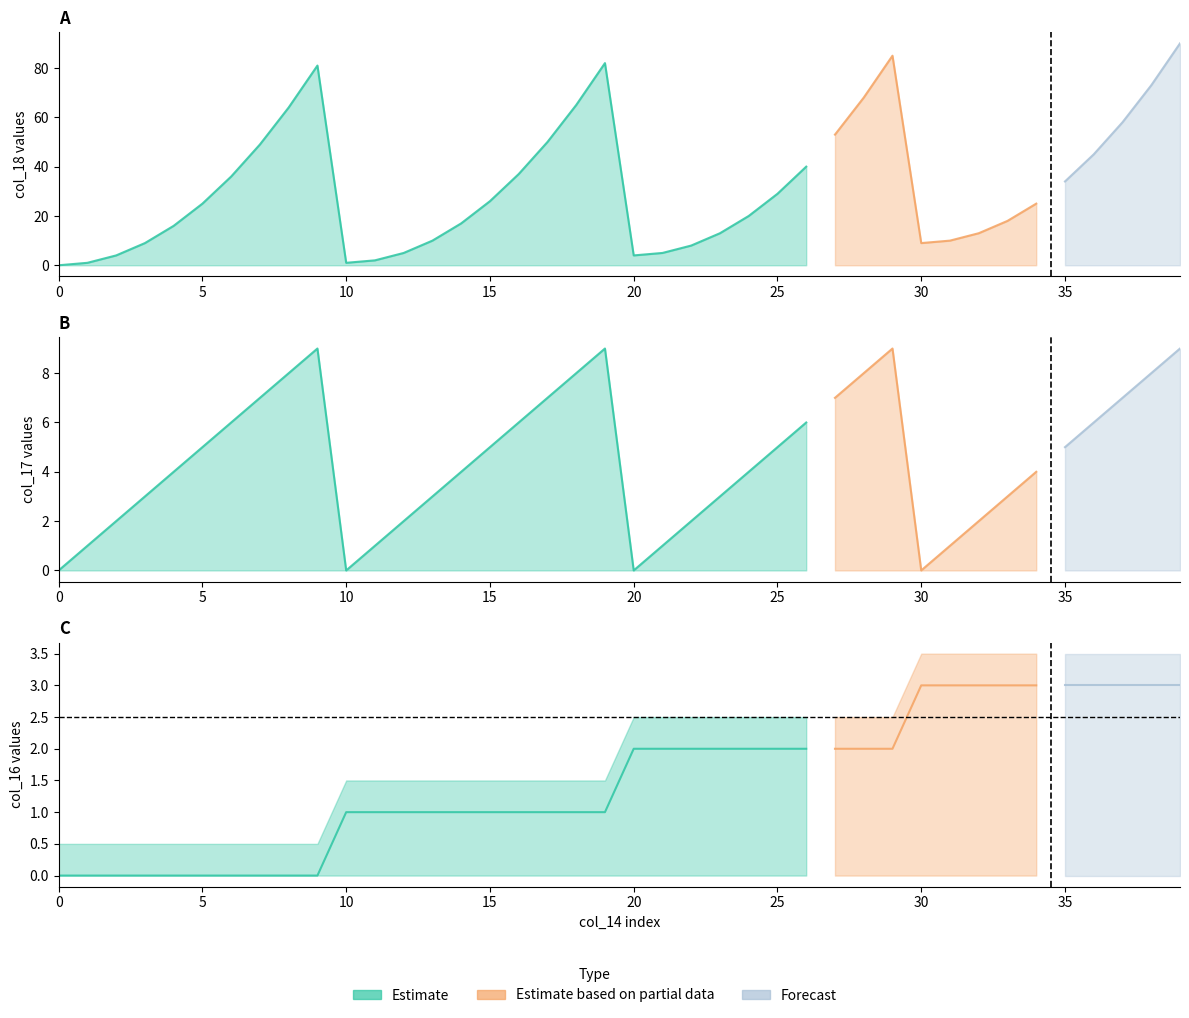

Count the number of categories in the chart.

40